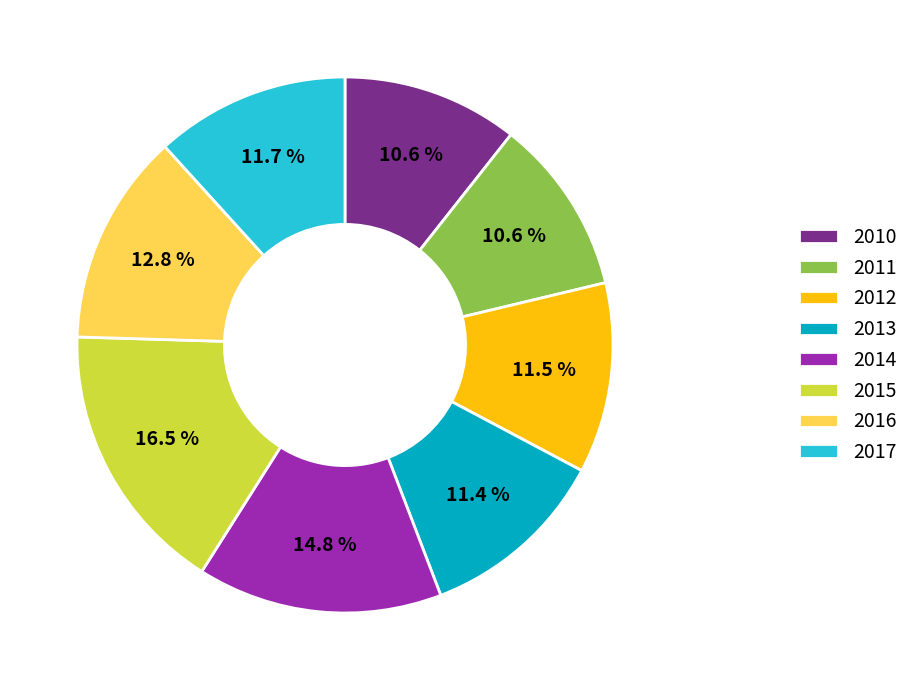

Between 2014 and 2012, which is larger?

2014